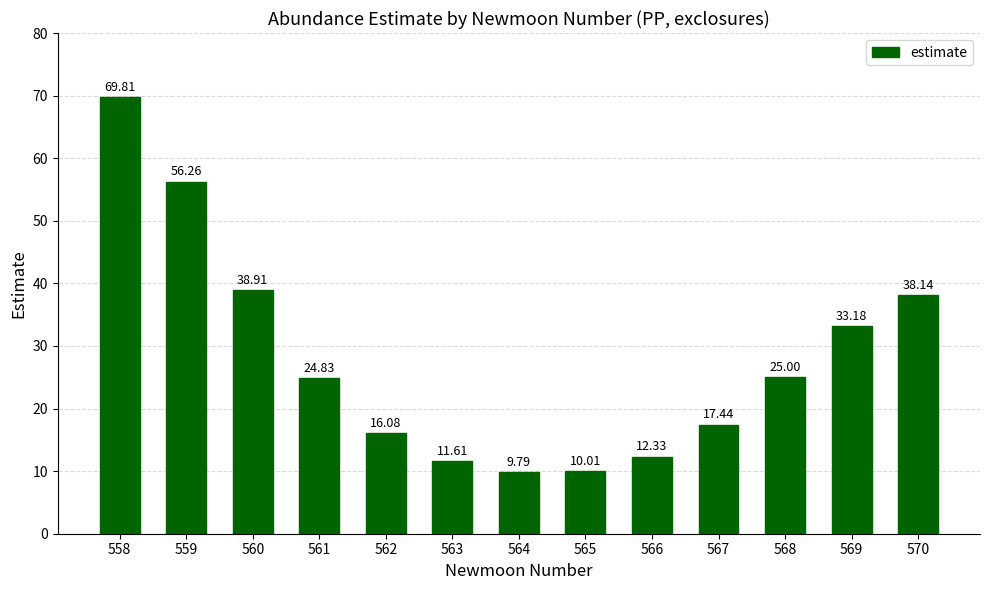

What is the ratio of the value at 568 to the value at 563?

2.2